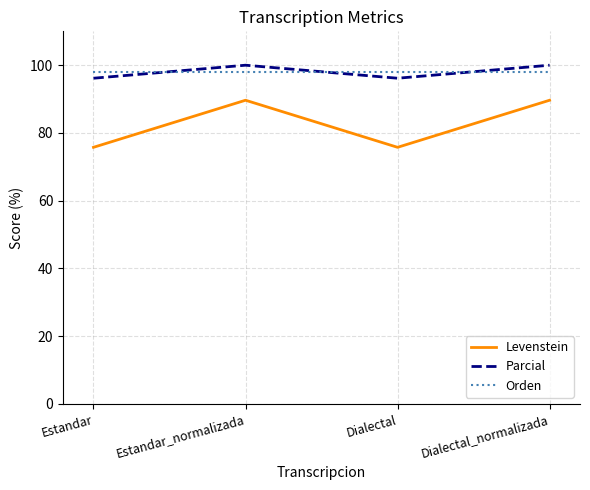

Is the value of Orden at Estandar greater than the value of Parcial at Dialectal?

Yes